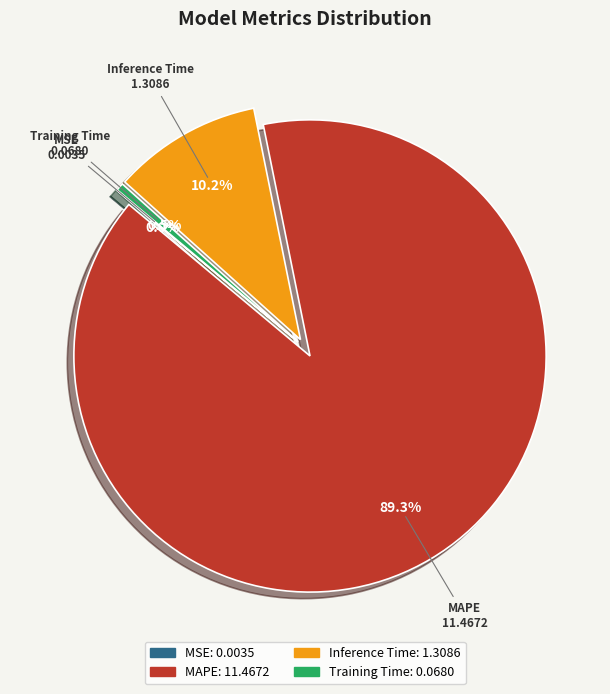

What is the ratio of the value at MAPE to the value at Inference Time?

8.8